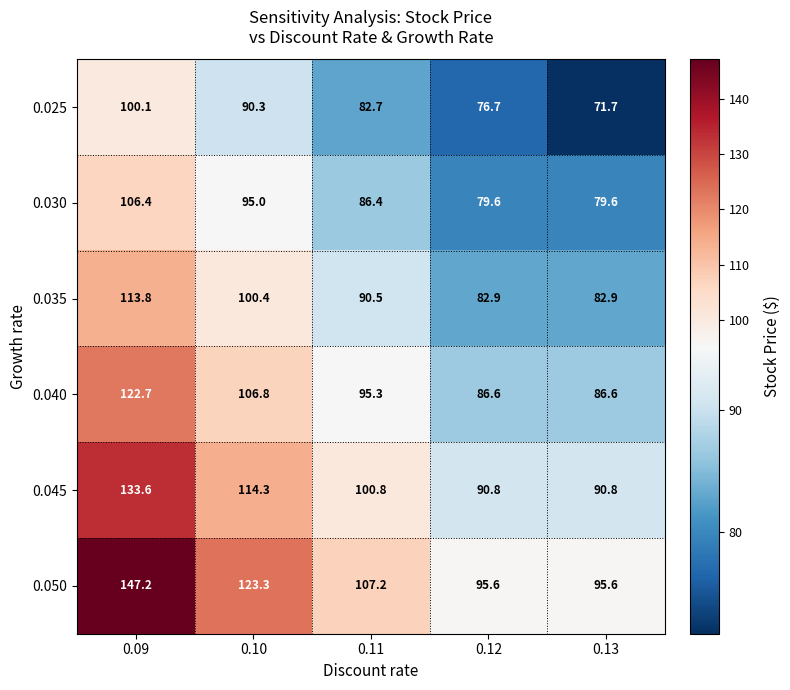

The 0.035 series shows 100.4 at 0.10. True or false?

True